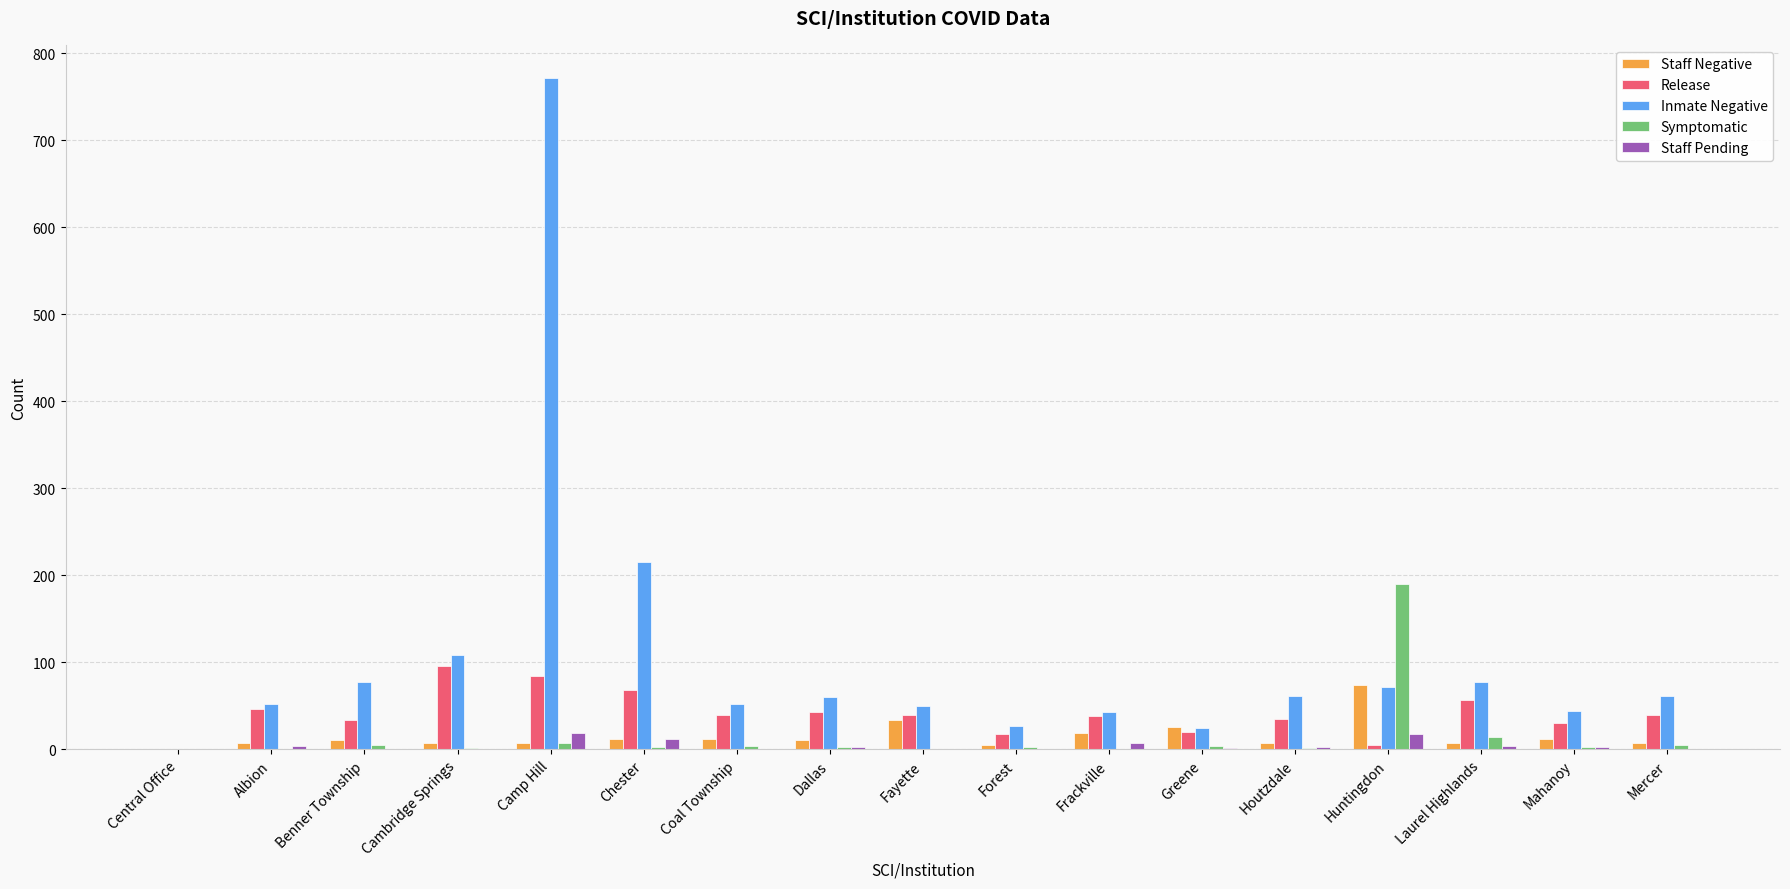

How many groups of bars are there?

17